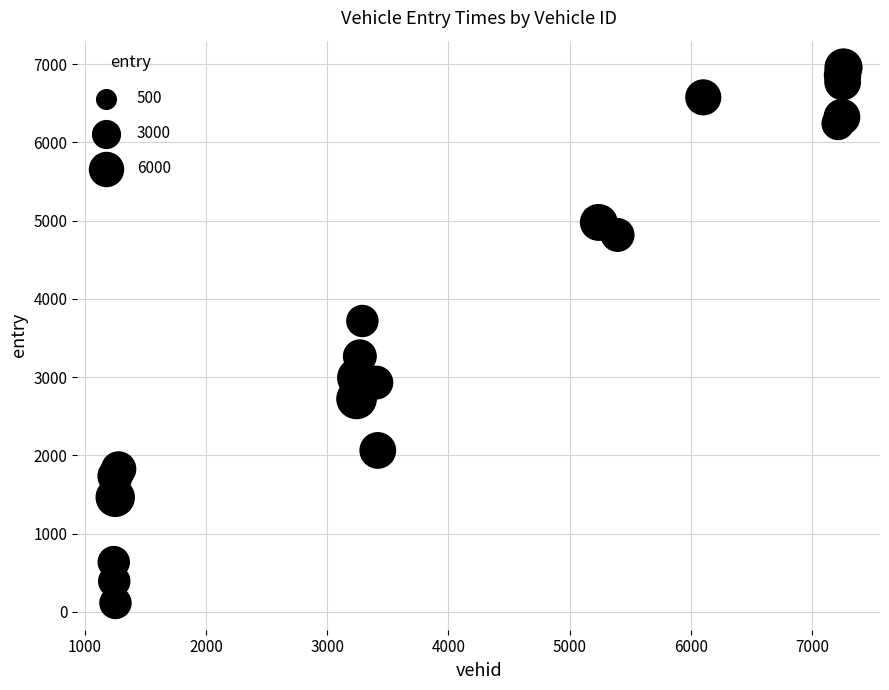

What Y value in the scatter plot is closest to 3535?

3717.1